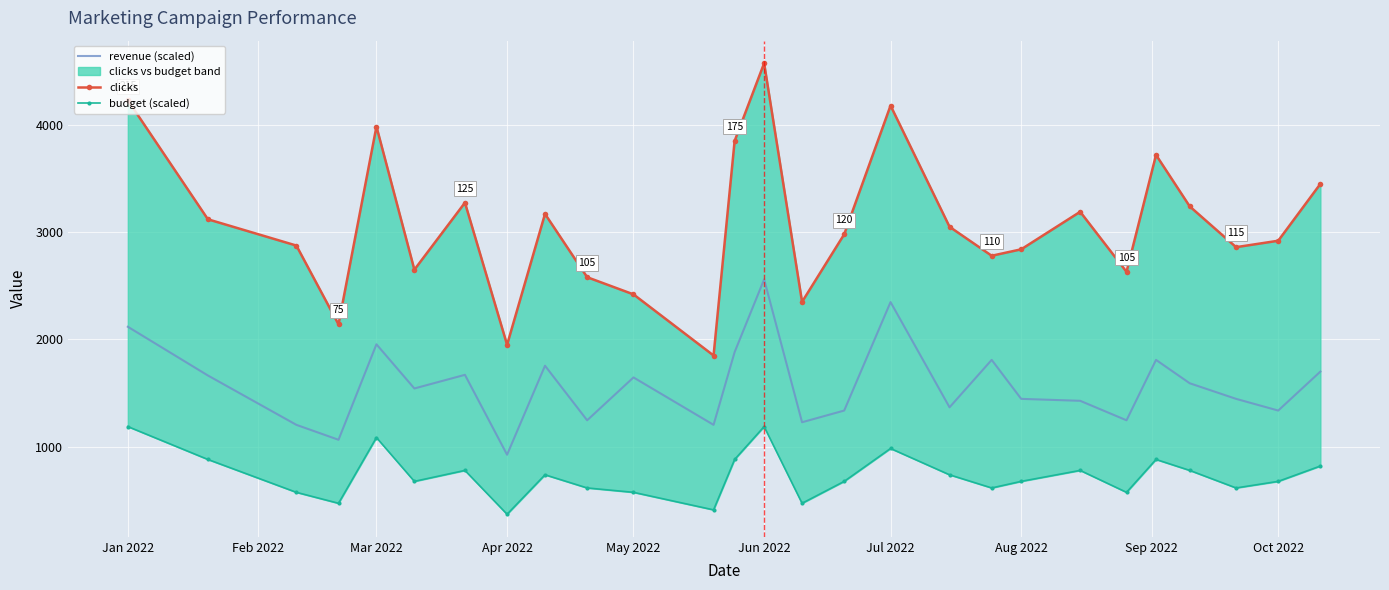

The revenue (scaled) series shows 1216.3 at Jan 2022. True or false?

False